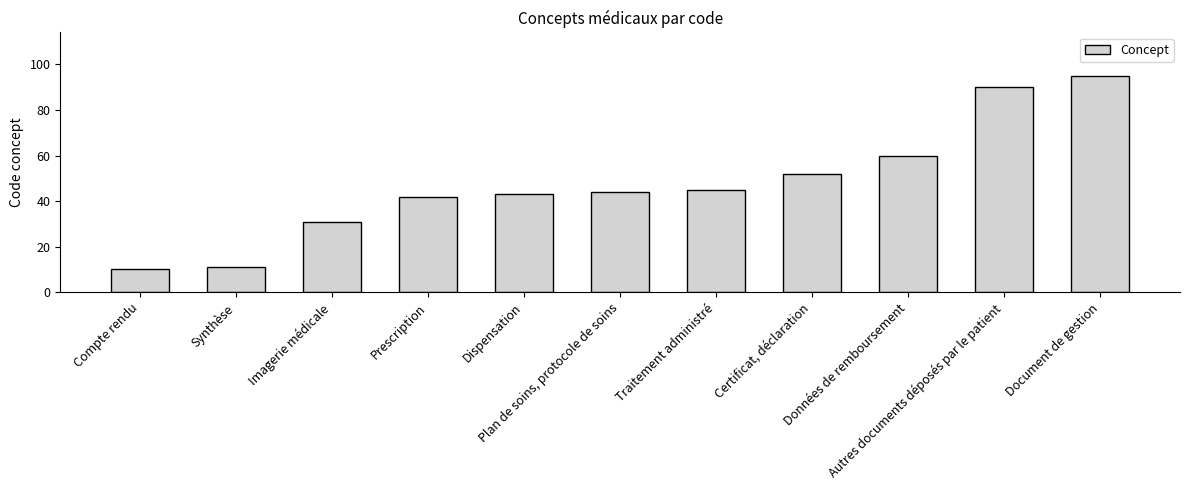

At which category does the chart reach its minimum across all series?

Compte rendu